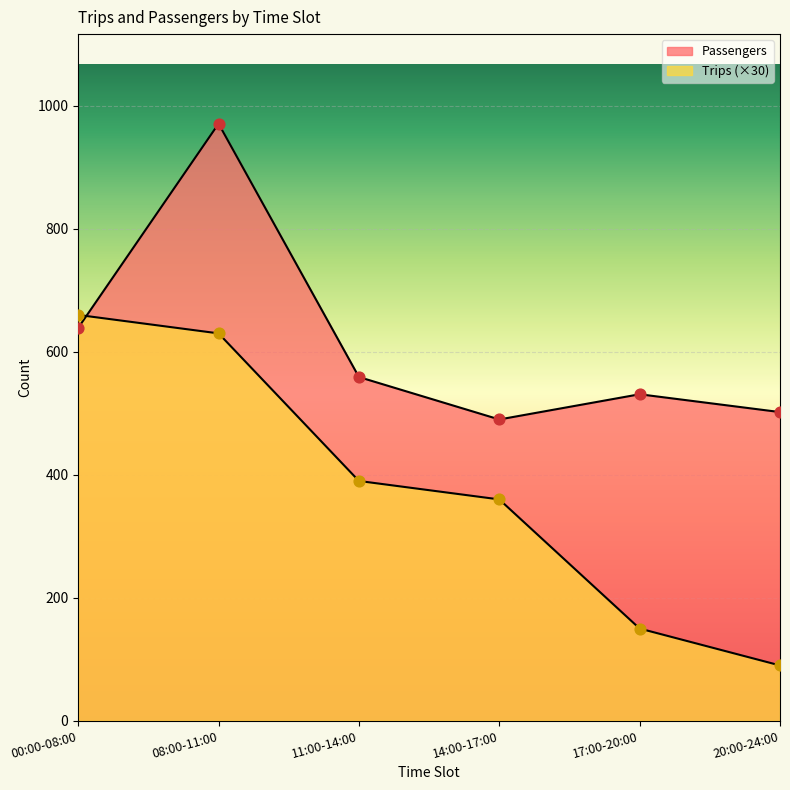

What is the total value across all series at 00:00-08:00?

1299